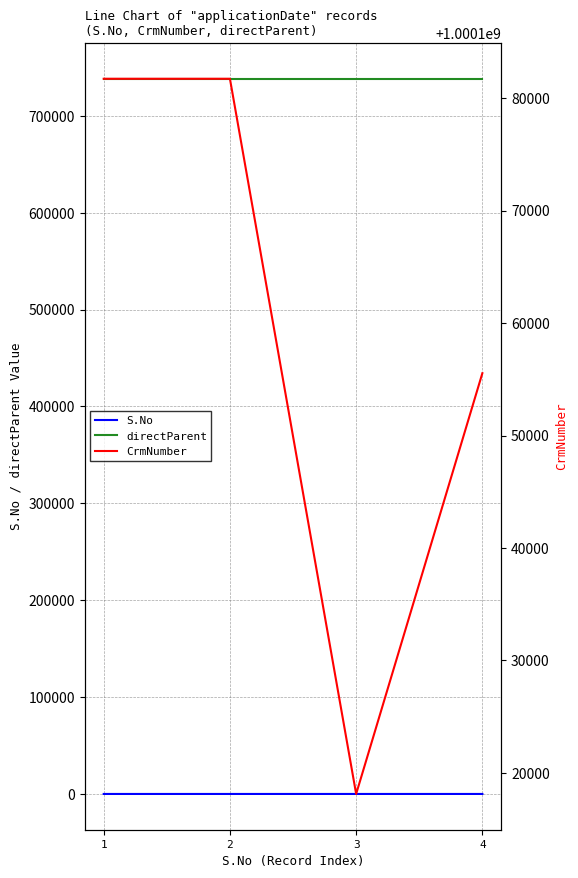

Rank the series by their maximum value, from highest to lowest.

CrmNumber, directParent, S.No